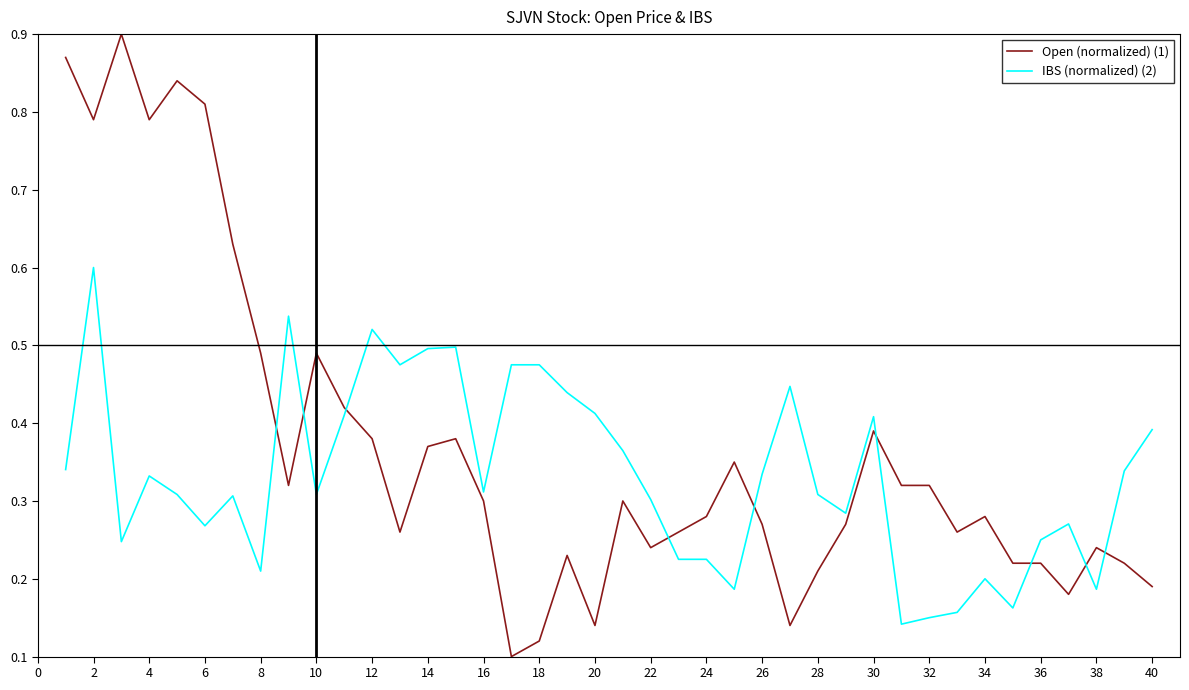

How many lines are shown in the chart?

2